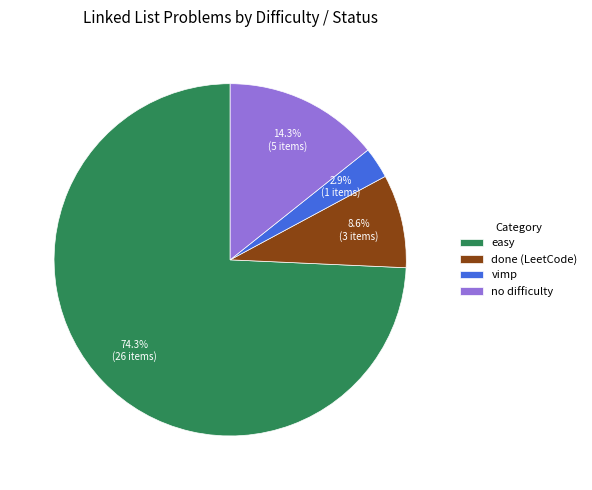

What is the total percentage of vimp and easy?

77.1%